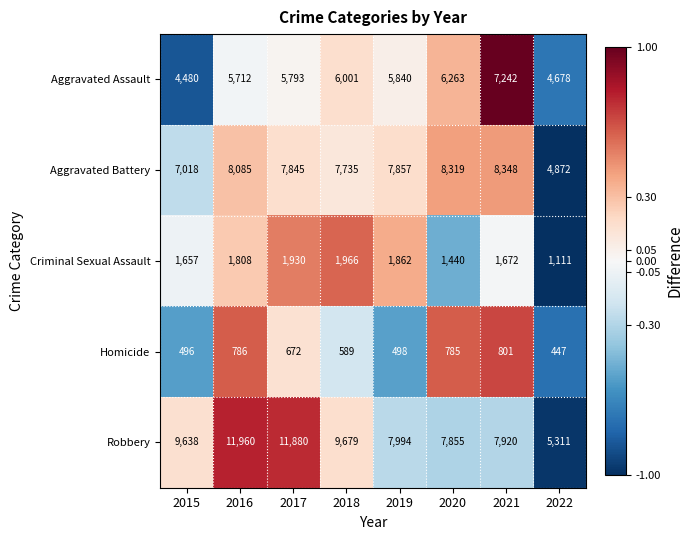

How many series are shown in this chart?

5